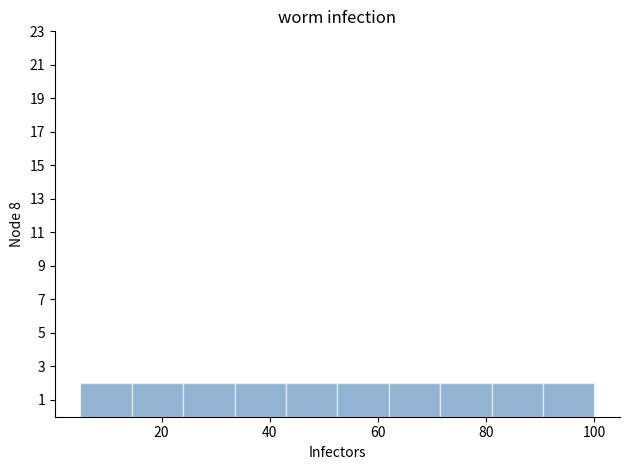

Reading left to right, list every bar in this chart as the range it spans on the x-axis followed by its height. Neither the bar edges nor the heights are printed on the chart, so give them approximately, as read against the axes.

5.0 to 14.5: 2
14.5 to 24.0: 2
24.0 to 33.5: 2
33.5 to 43.0: 2
43.0 to 52.5: 2
52.5 to 62.0: 2
62.0 to 71.5: 2
71.5 to 81.0: 2
81.0 to 90.5: 2
90.5 to 100.0: 2